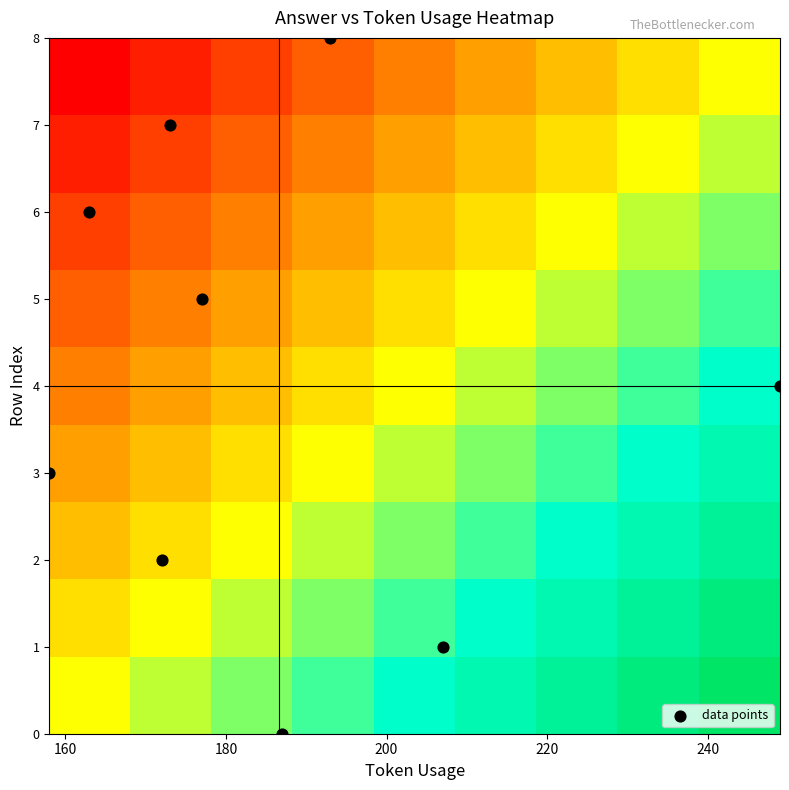

What is the greatest value displayed?

8.0